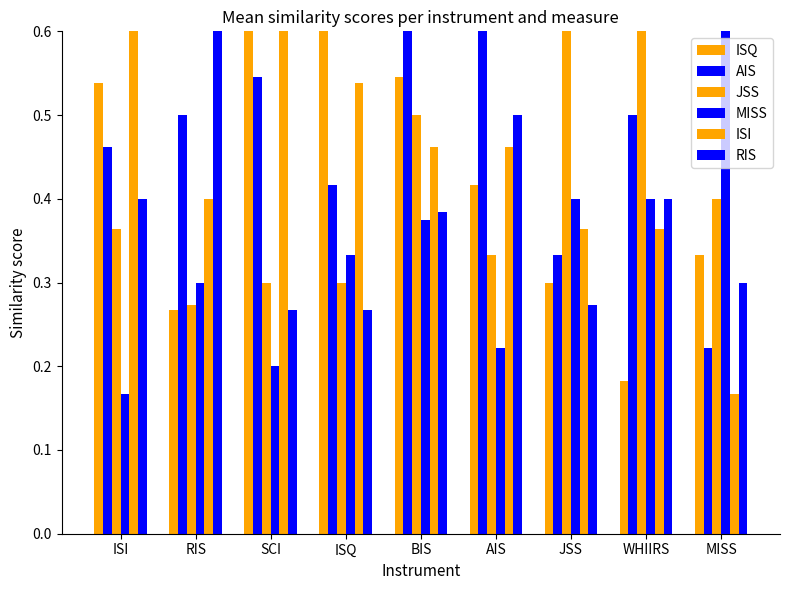

What are all the series names shown in the legend?

ISQ, AIS, JSS, MISS, ISI, RIS